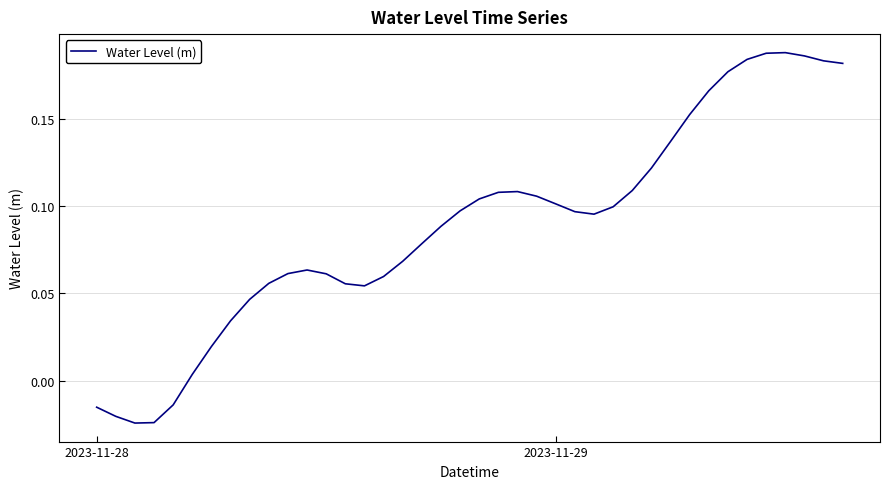

How many lines are shown in the chart?

1